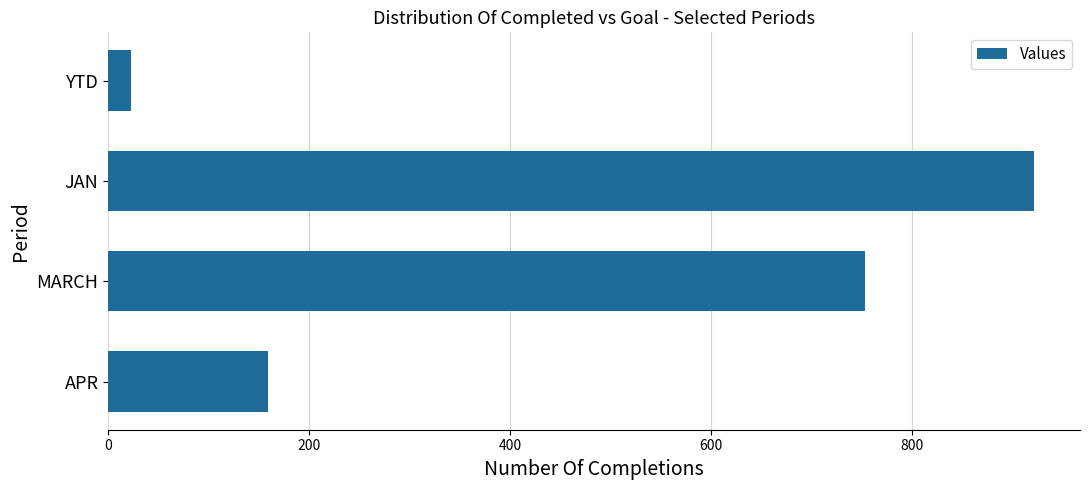

List the labels in order of value, smallest first.

YTD, APR, MARCH, JAN